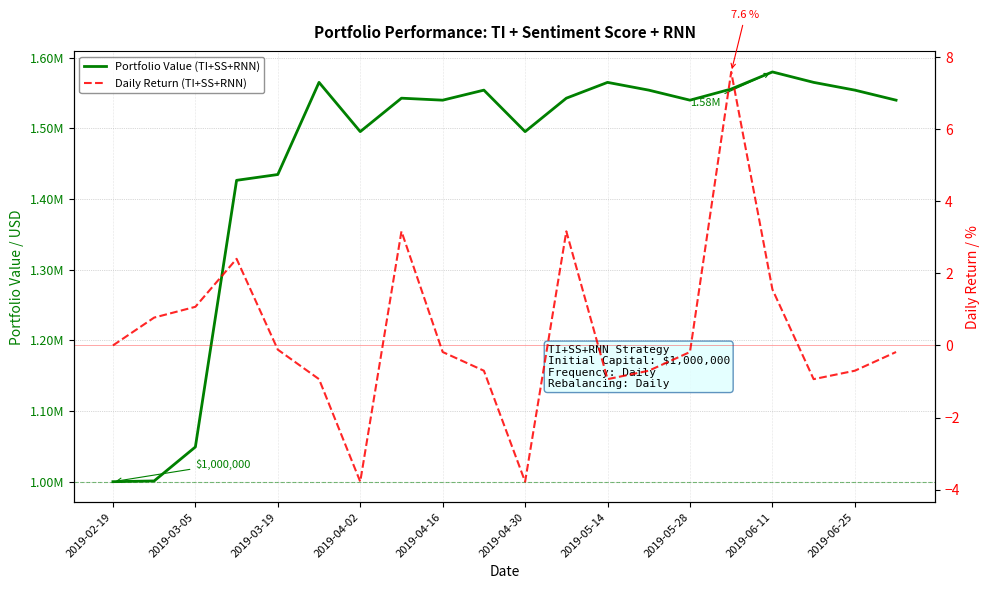

Rank the series at 2019-04-02 from lowest to highest value.

Daily Return (TI+SS+RNN), Portfolio Value (TI+SS+RNN)